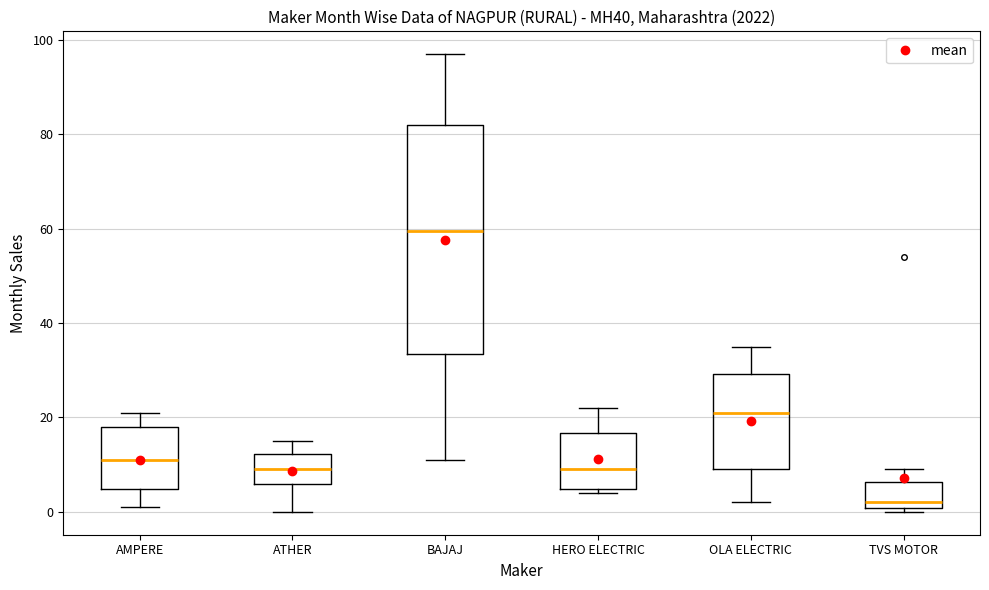

Which box's median line is the lowest?

TVS MOTOR